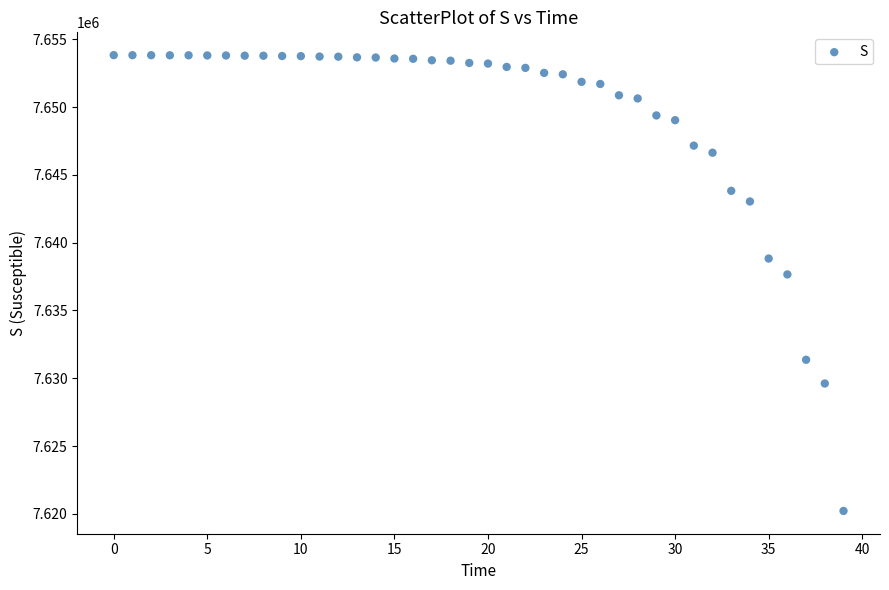

What is the range of Y values (max minus min)?

33634.8